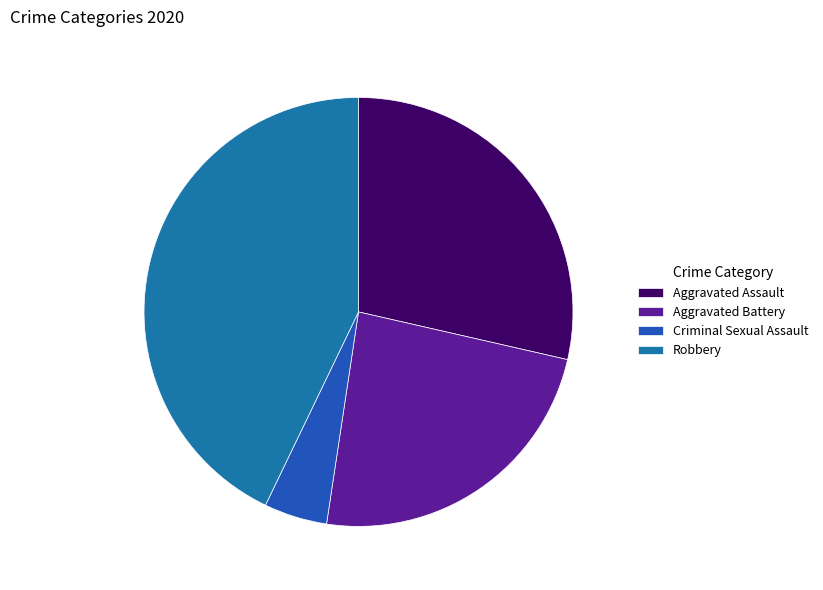

Combined, what portion of the pie is Criminal Sexual Assault and Aggravated Battery?

28.6%